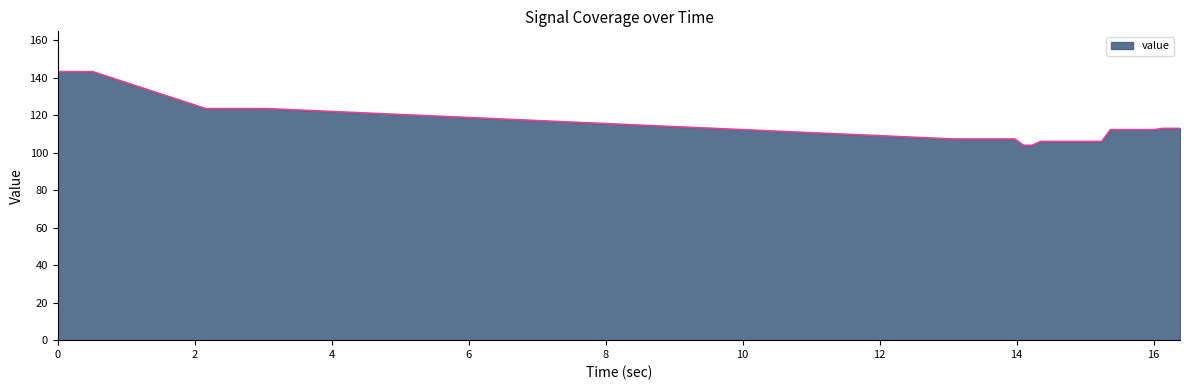

What is the maximum value shown in the chart?

143.2